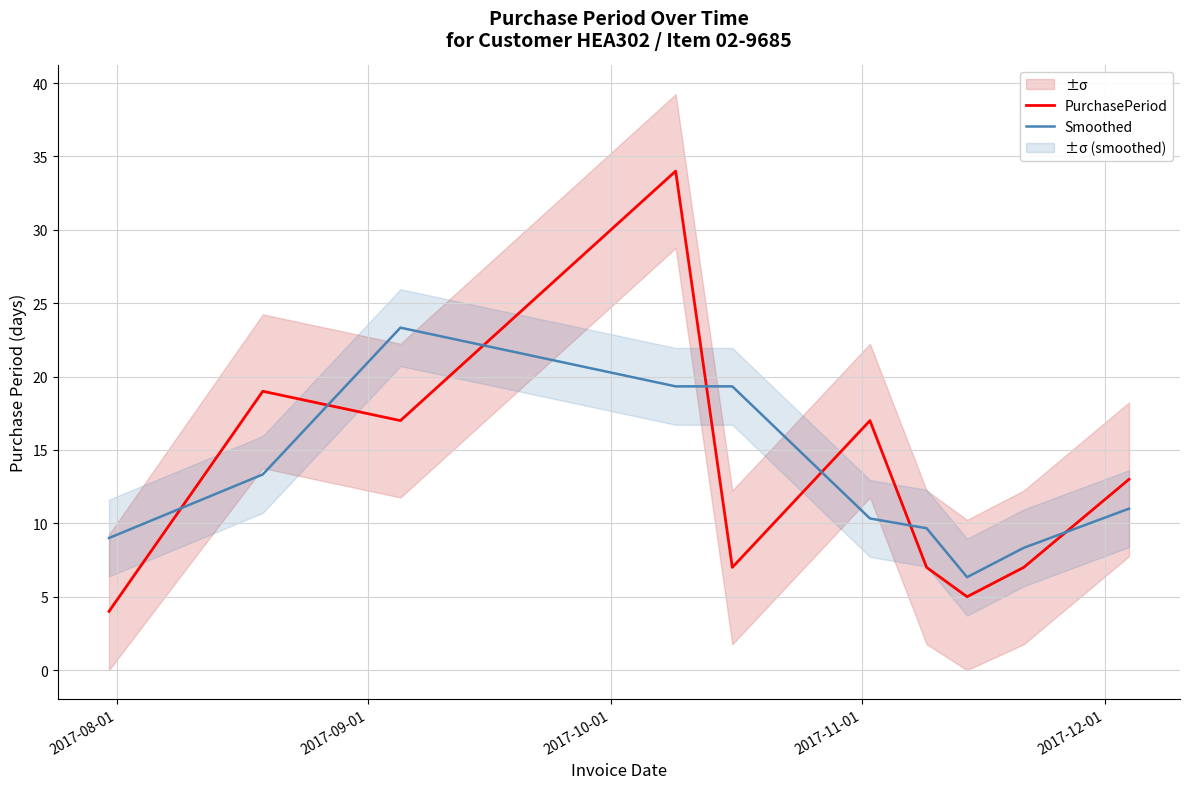

At how many categories does at least one series exceed 29?

1